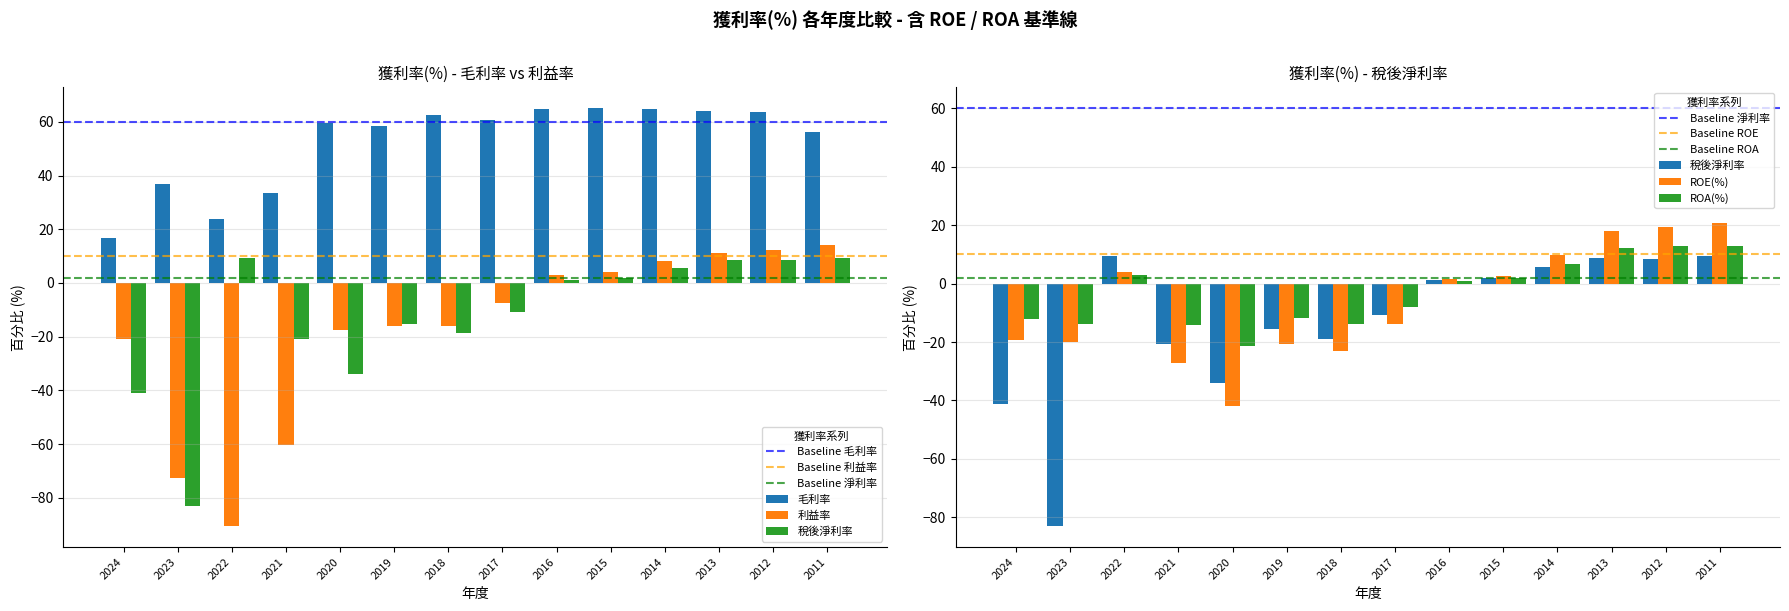

What is the difference between the second highest and minimum values in the 營業毛利率(%) series?

47.9